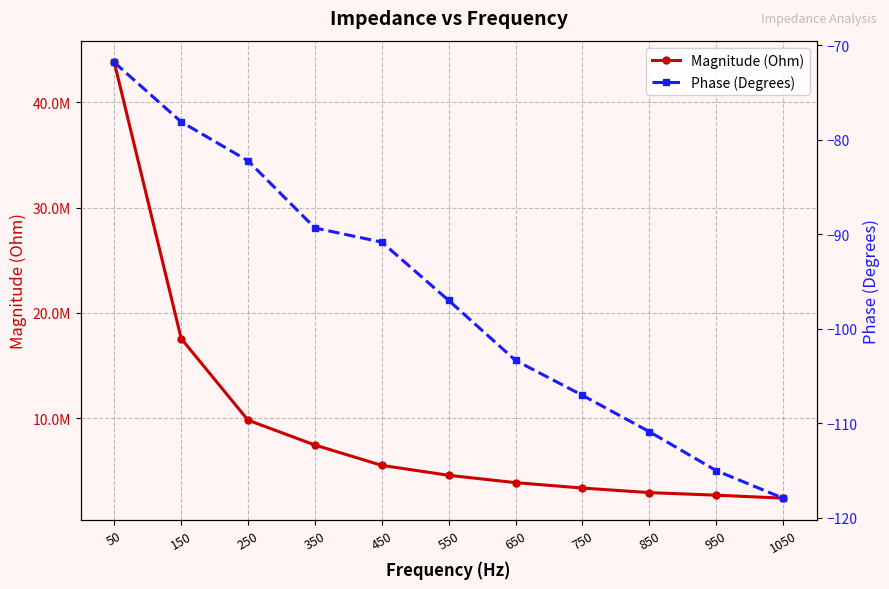

At 650, list the series in order from smallest to largest.

Phase (Degrees), Magnitude (Ohm)